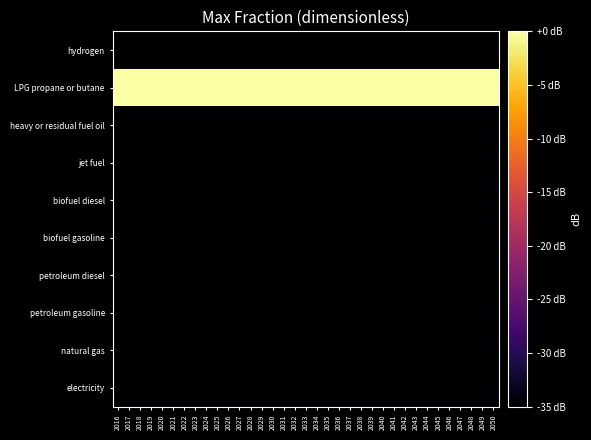

Which series has the largest range (max minus min)?

electricity